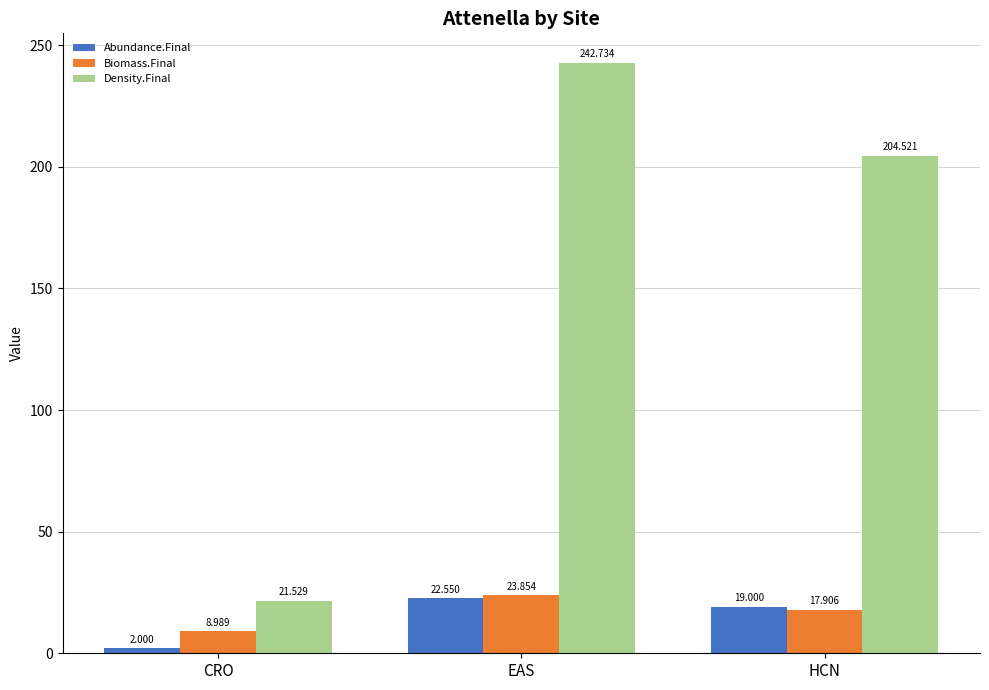

What is the total value across all series at CRO?

32.5